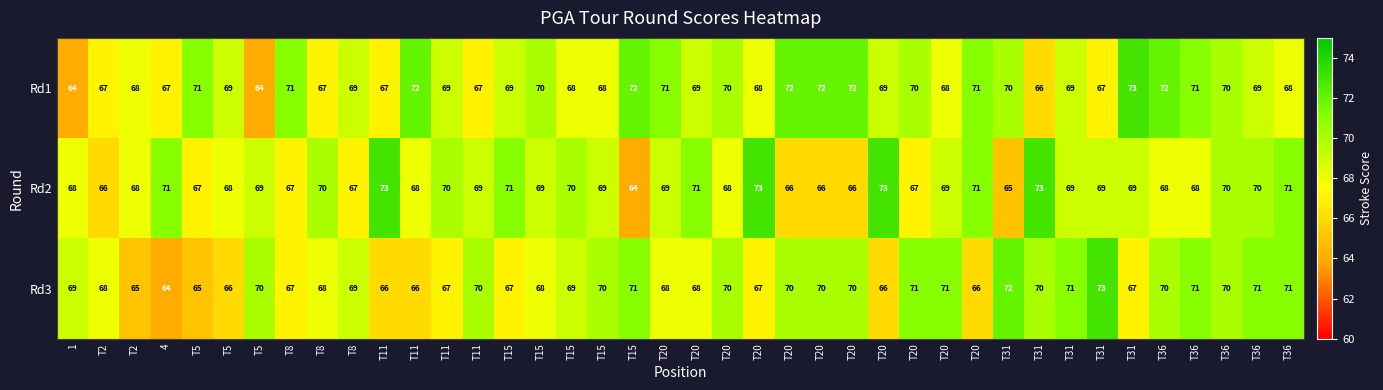

Count the number of data series in this chart.

3